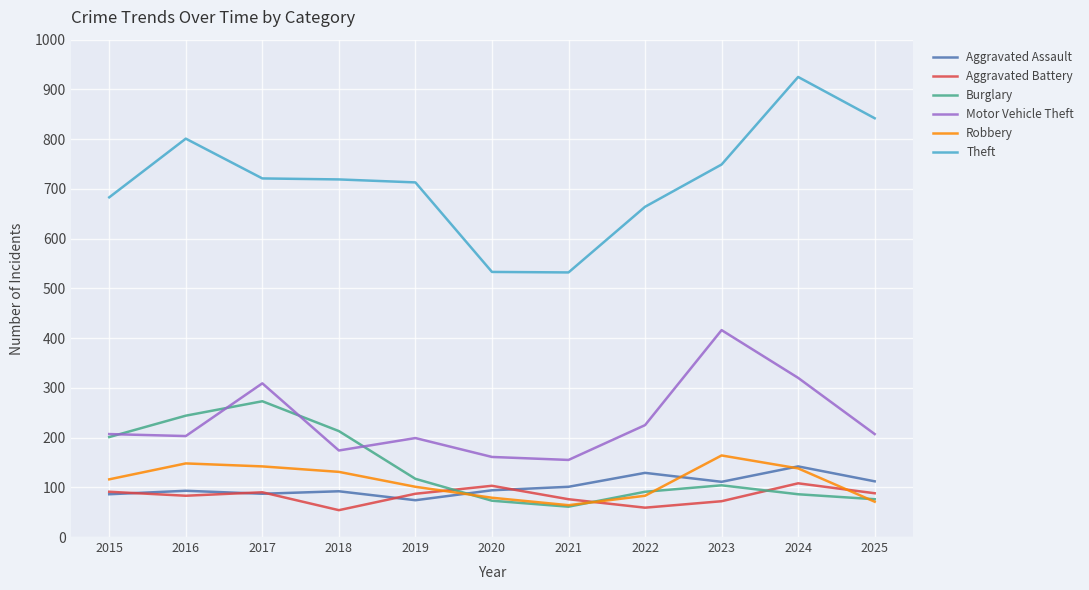

What is the spread (max minus min) of values at 2015?

597